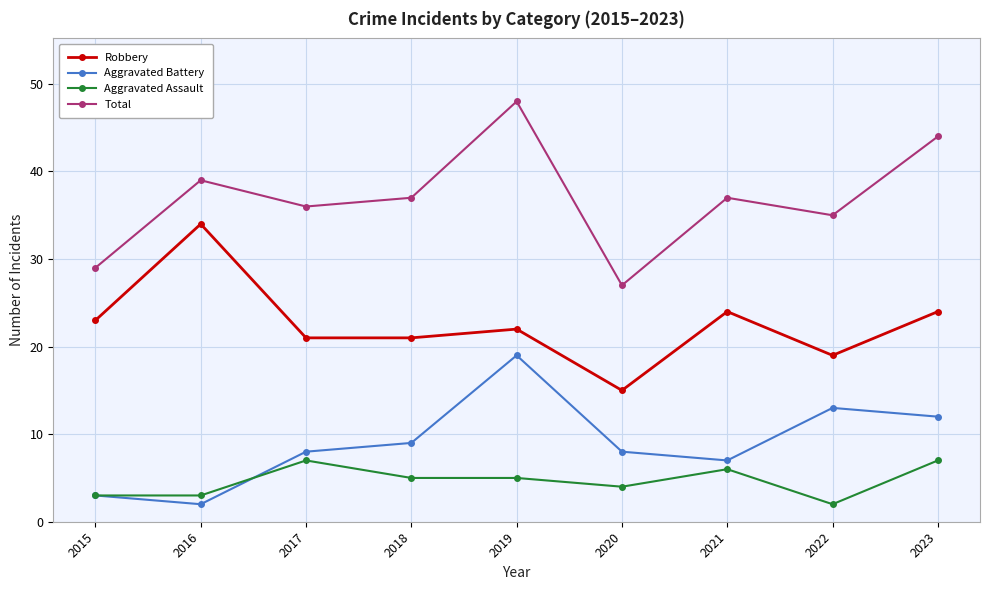

Which series has the largest total across all categories?

Total